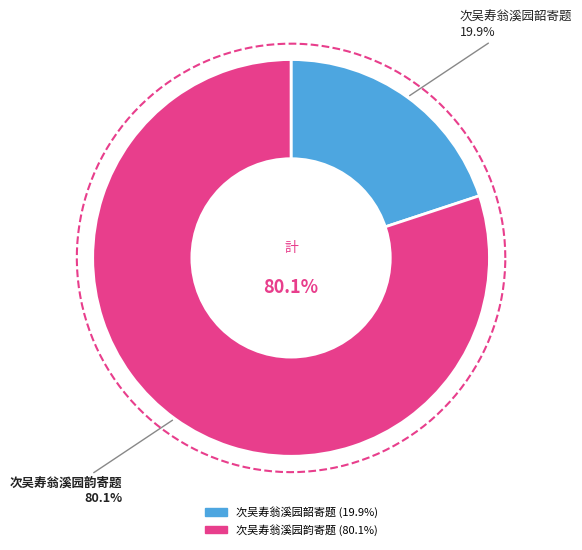

Which has a higher value, 次吴寿翁溪园韵寄题 or 次吴寿翁溪园韶寄题?

次吴寿翁溪园韵寄题